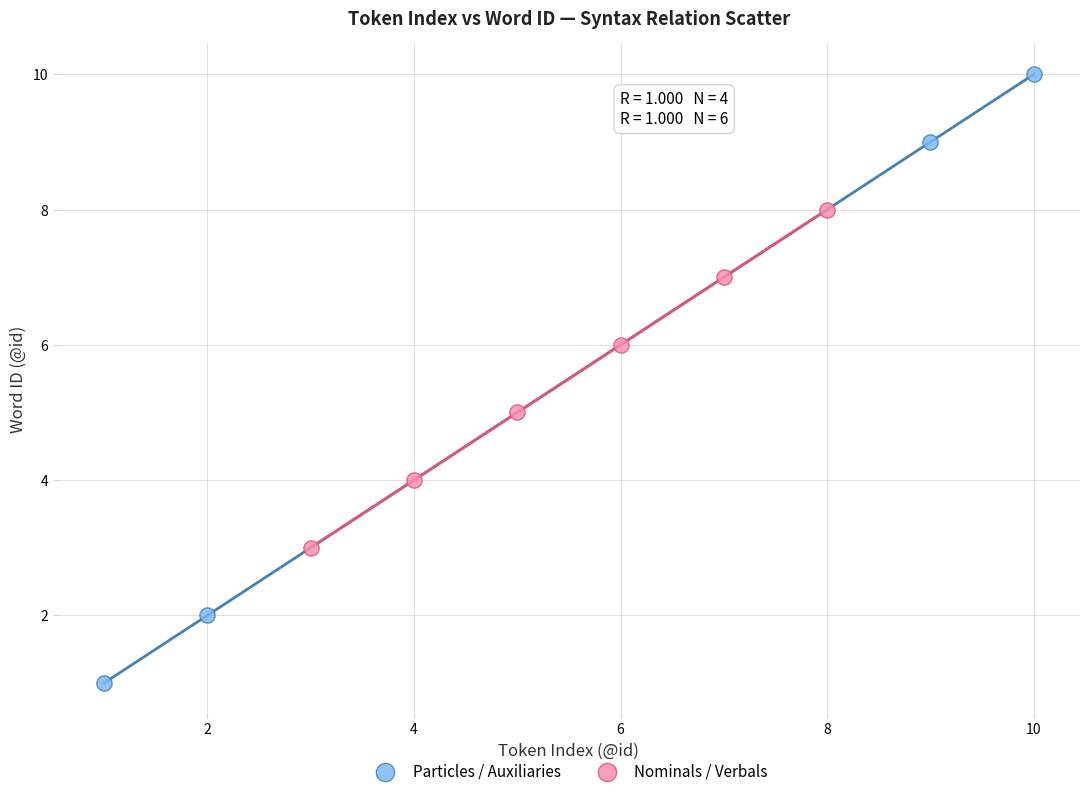

Which series reaches the minimum Y coordinate?

Particles / Auxiliaries